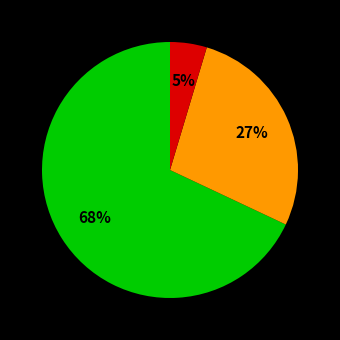

To the nearest percent, what is the average slice percentage?

33%